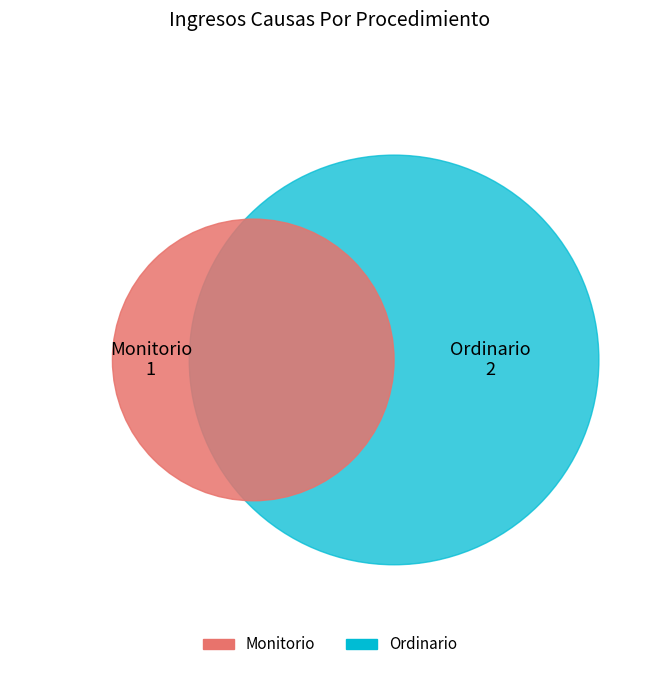

How many slices are in this pie chart?

2